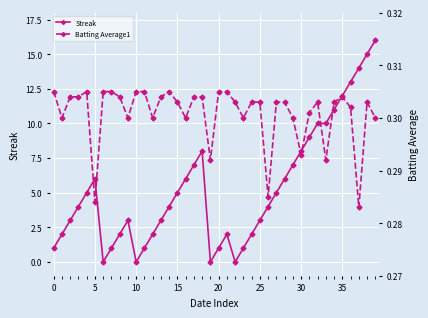

At which label does Streak reach its peak?

39